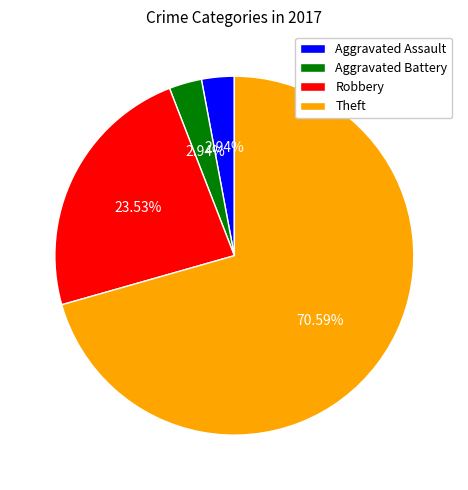

The Theft slice represents 76% of the pie. True or false?

False